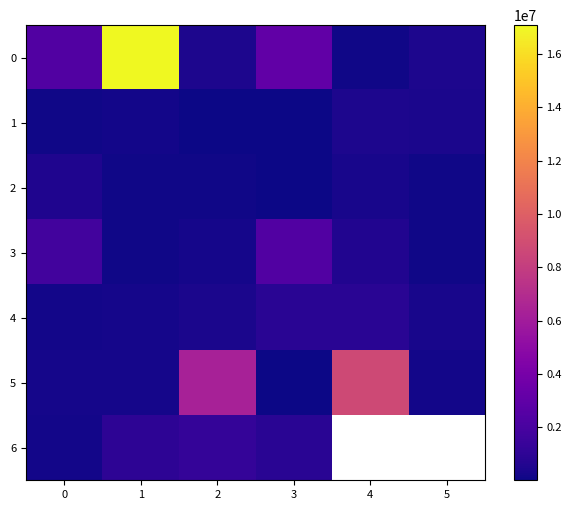

The value of 3 at 5 is 59221.9. True or false?

False